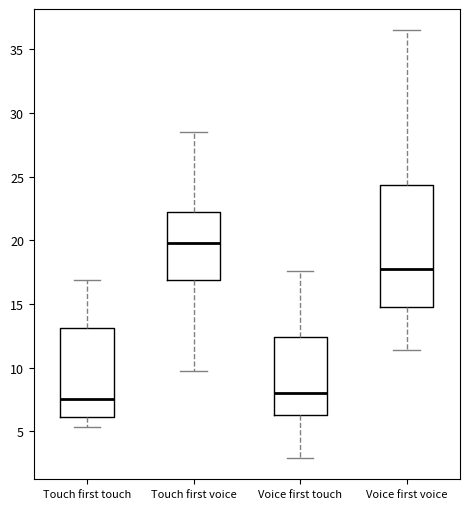

Reading left to right, read every box against the y-axis: the position of its median line, the range the box covers, and the ends of its whiskers. The values are not printed on the chart, so give them approximately, as read against the axis.

Touch first touch: median 7.5, box 6.0 to 13.0, whiskers 5.5 to 17.0
Touch first voice: median 20.0, box 17.0 to 22.0, whiskers 9.5 to 28.5
Voice first touch: median 8.0, box 6.5 to 12.5, whiskers 3.0 to 17.5
Voice first voice: median 18.0, box 14.5 to 24.5, whiskers 11.5 to 36.5